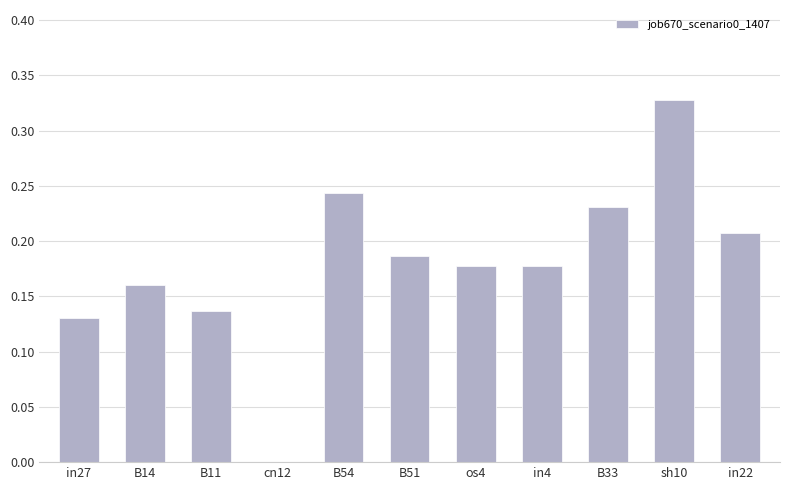

What is the change in value from in27 to in22?

+0.1